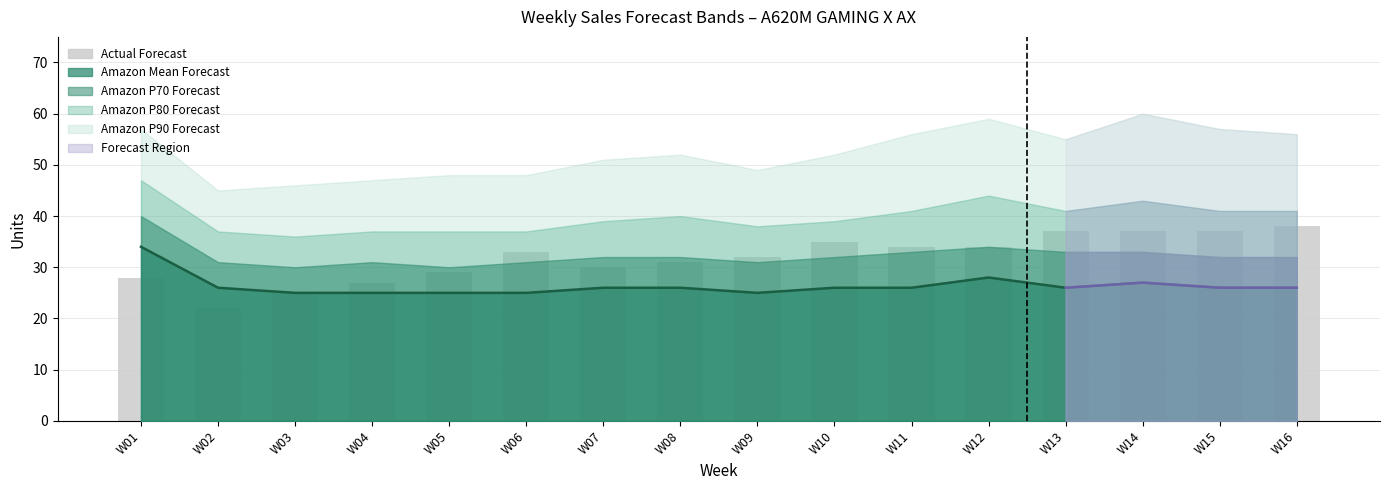

How many values in the Amazon P80 Forecast series exceed 40?

7